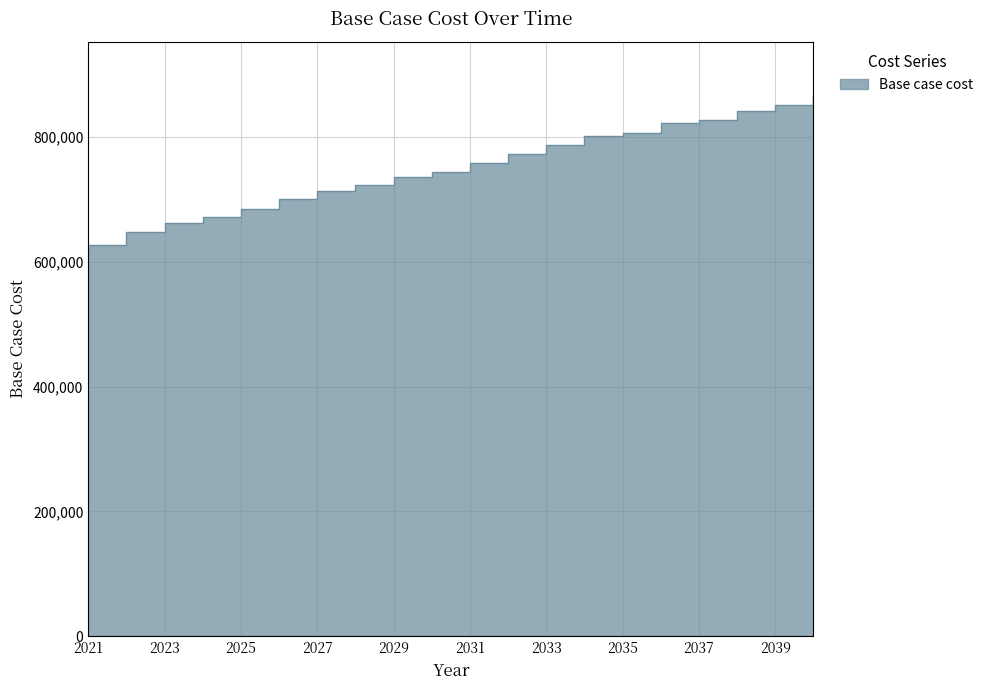

Does the chart have visible grid lines?

Yes